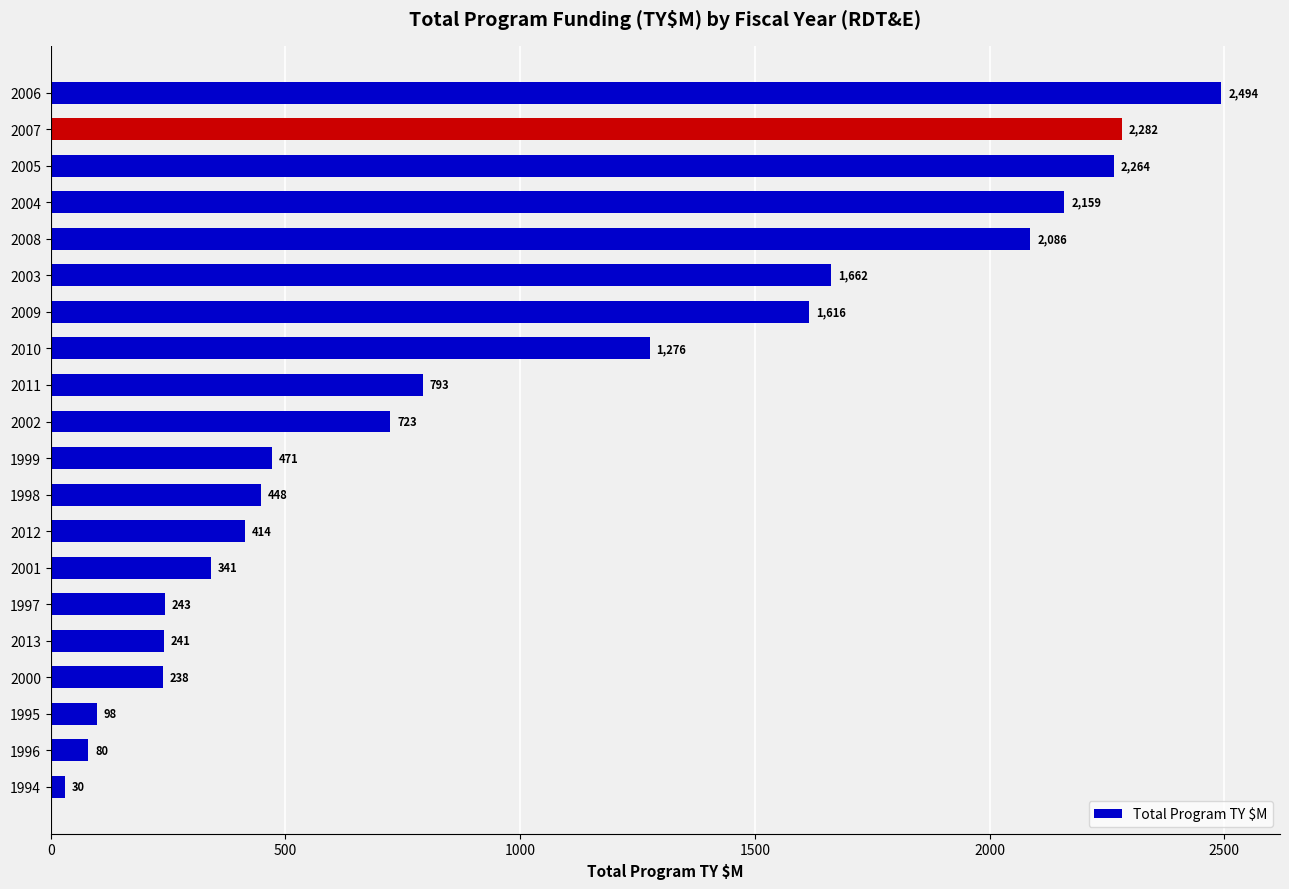

Which has a higher value, 1998 or 2009?

2009